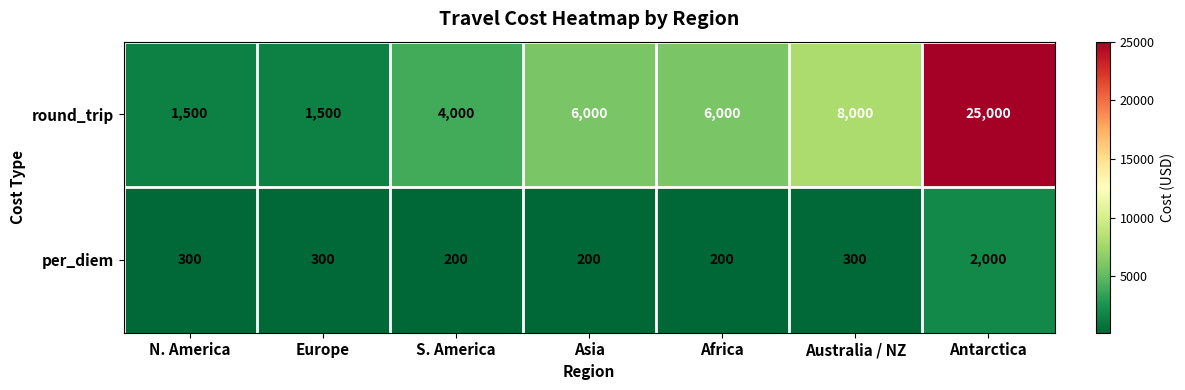

Between N. America and Australia / NZ, which series saw the biggest shift?

round_trip